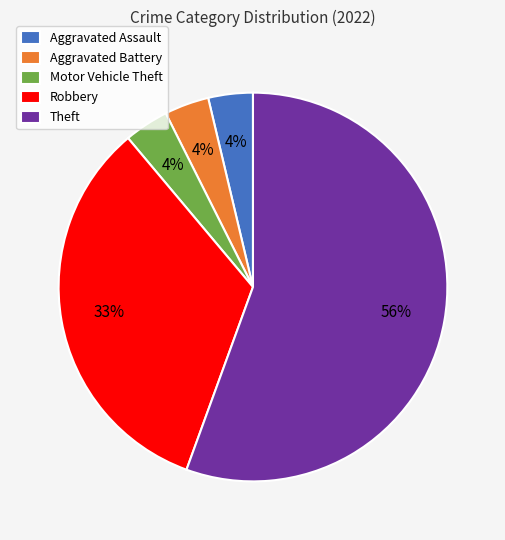

What percentage is the Motor Vehicle Theft slice, to the nearest percent?

4%